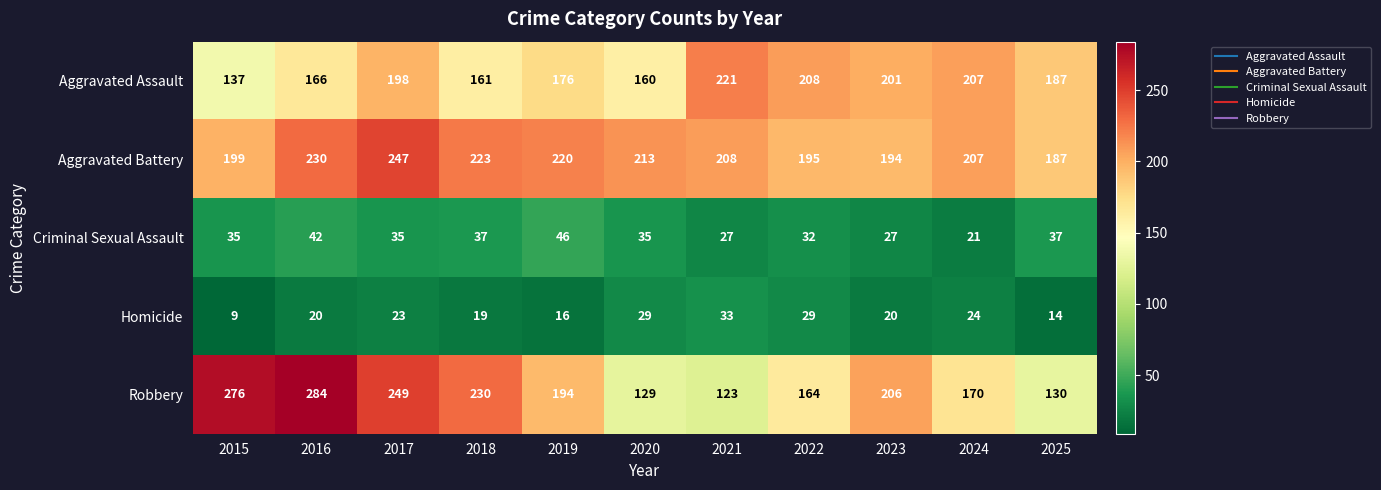

At how many categories does at least one series exceed 215?

6